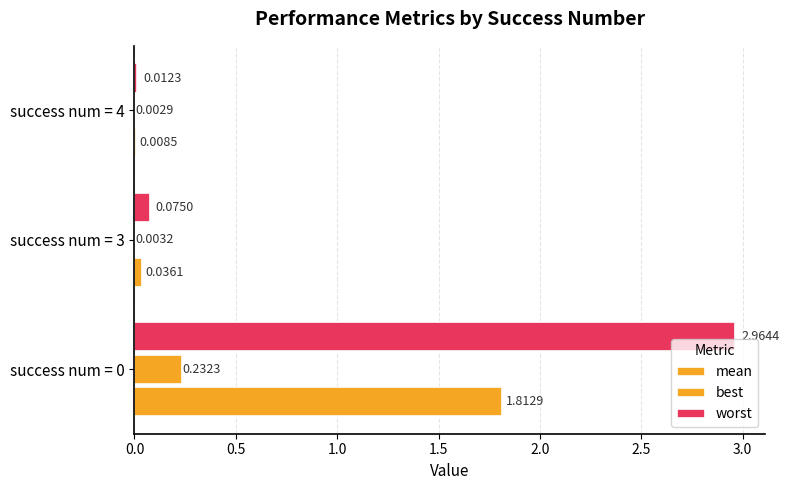

How many data points does each series have?

3